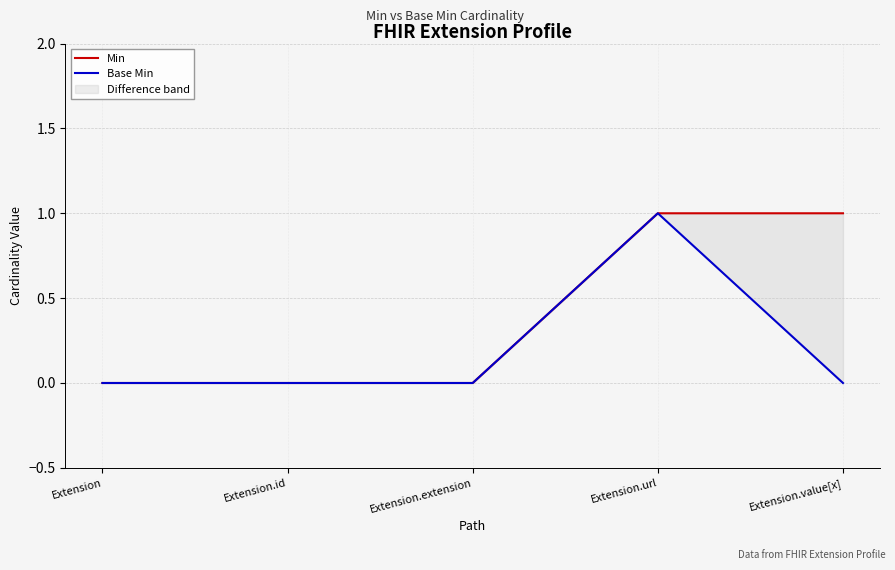

What is the maximum value shown in the chart?

1